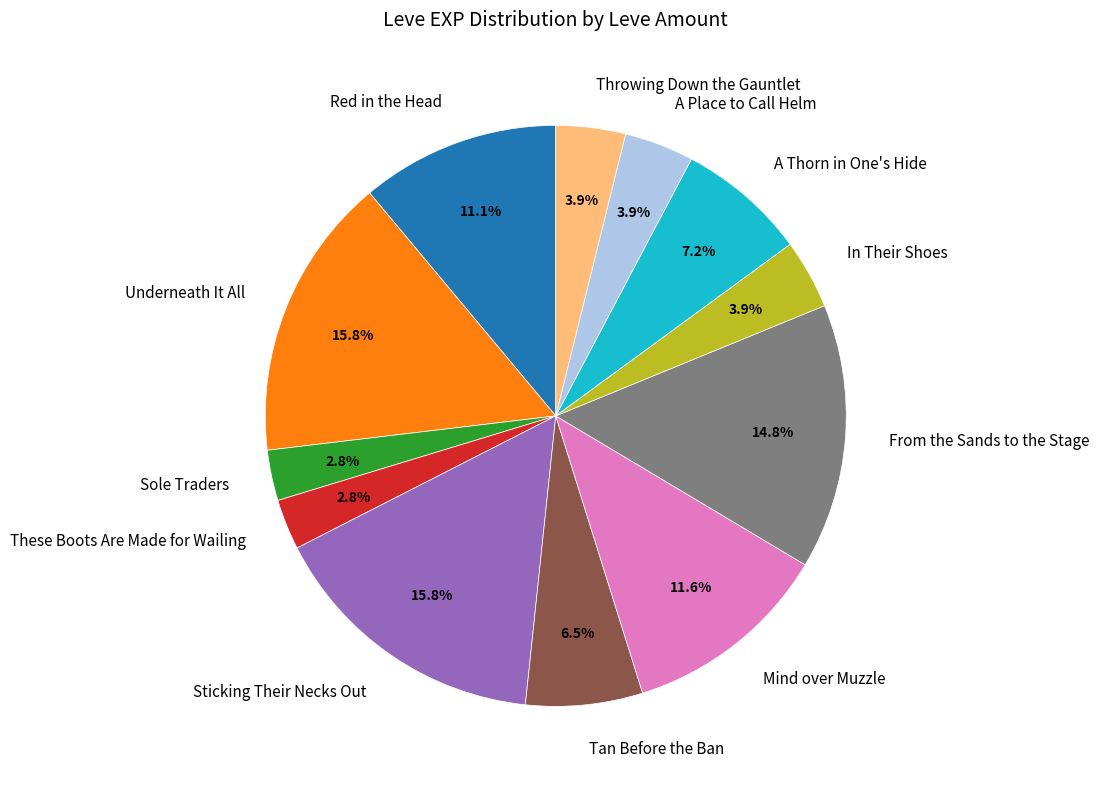

Count the number of slices in the pie.

12